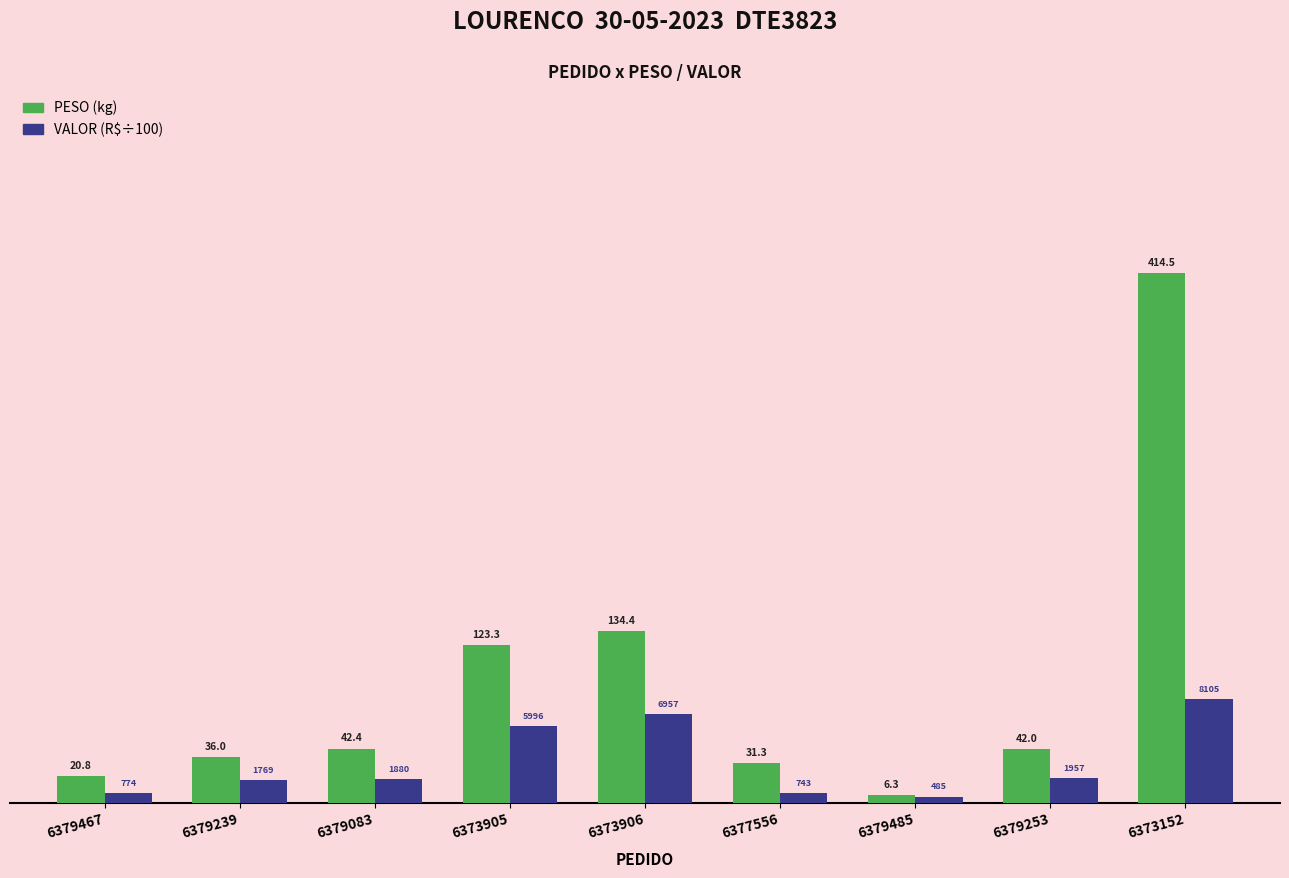

What is the greatest value displayed?

414.5